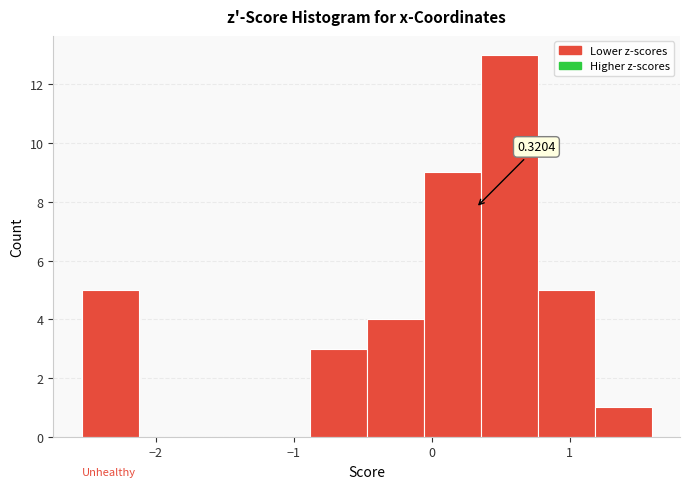

Which range on the x-axis has the tallest bar?

0.4 to 0.8